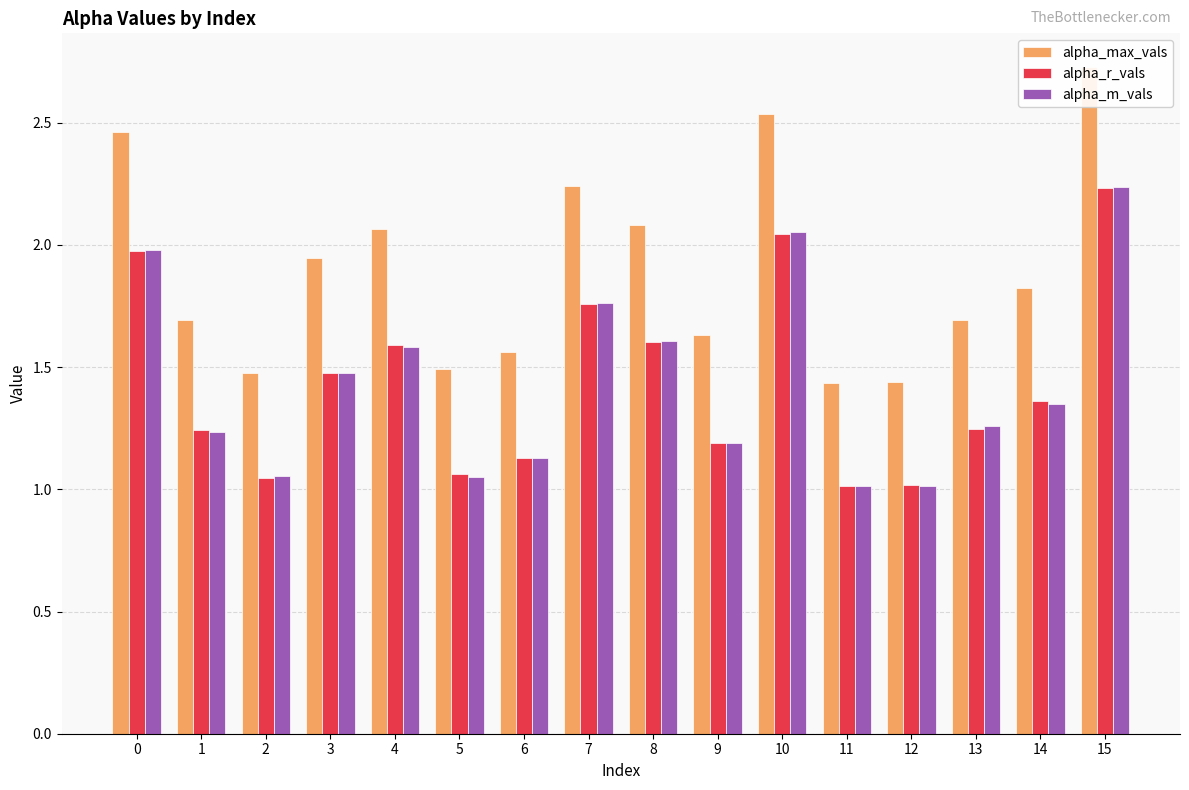

At which category is the sum across all series the highest?

15